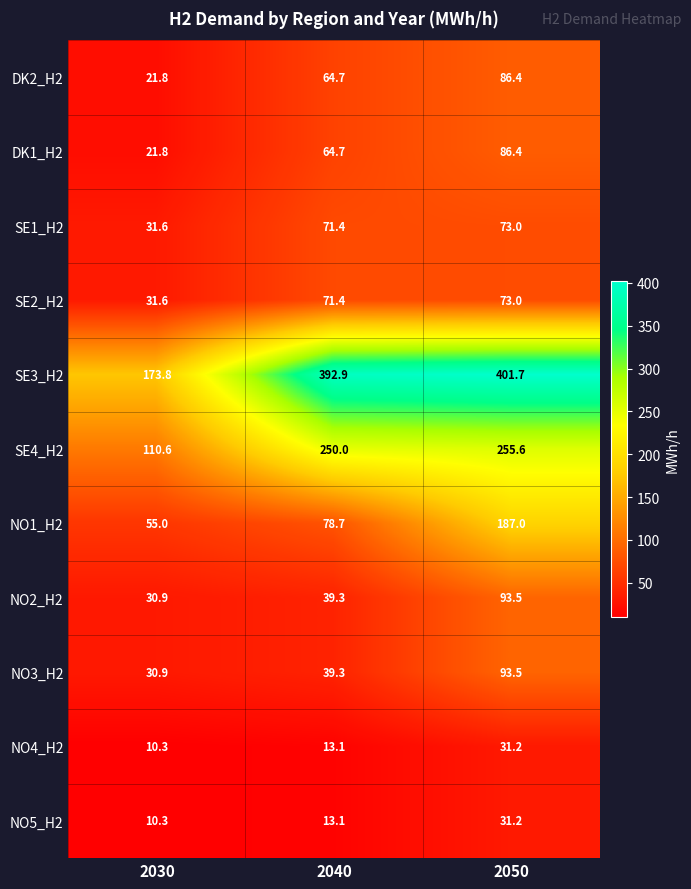

What is the difference between the second highest and minimum values in the SE3_H2 series?

219.1